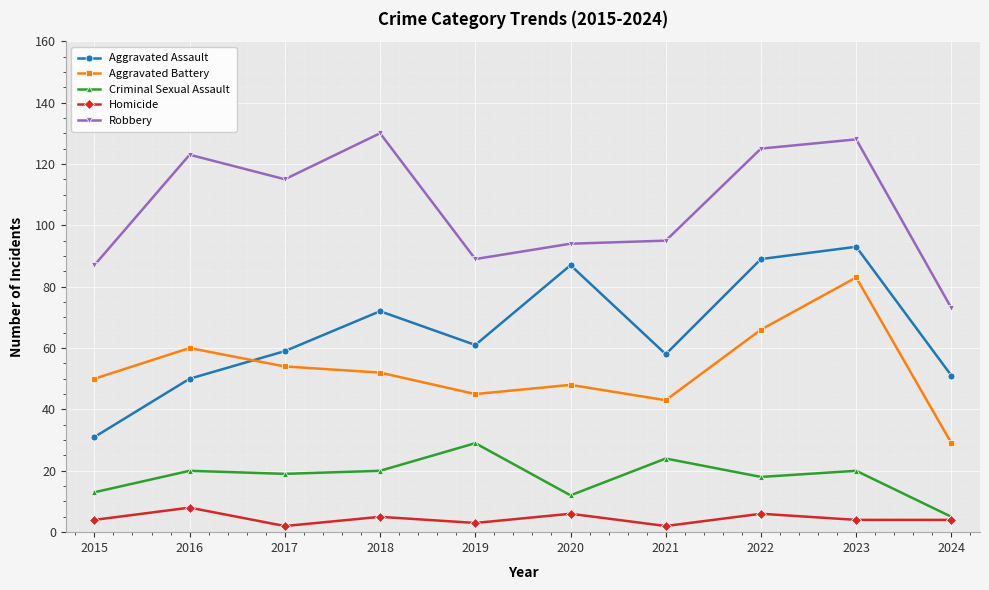

List the series in order of their peak value, lowest first.

Homicide, Criminal Sexual Assault, Aggravated Battery, Aggravated Assault, Robbery